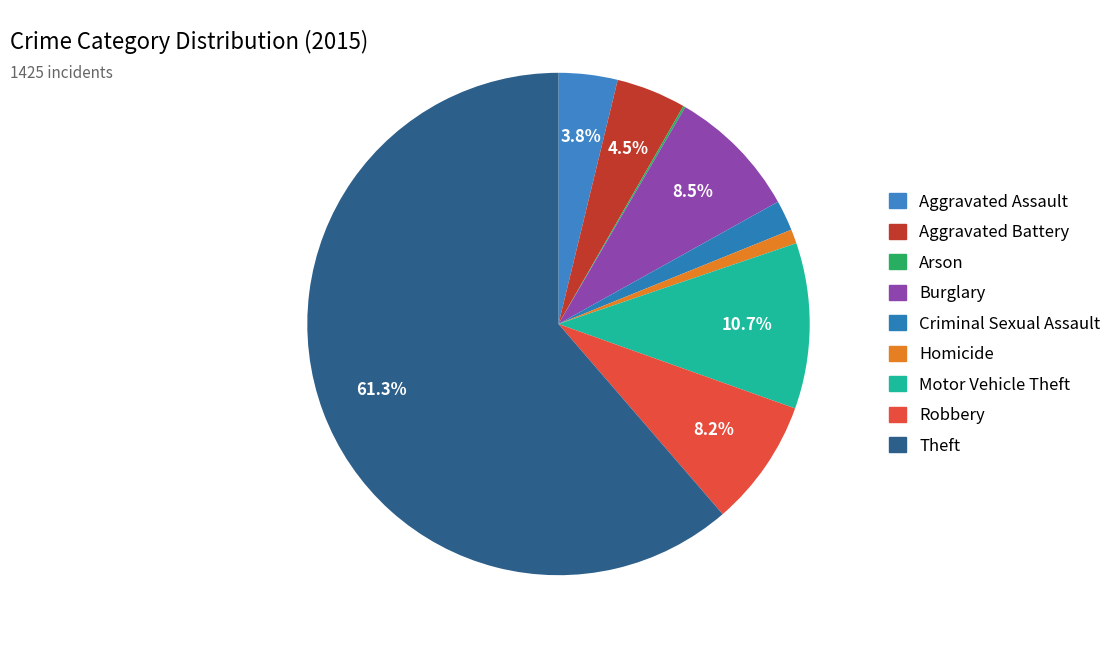

What percentage is NOT represented by Homicide?

99.1%